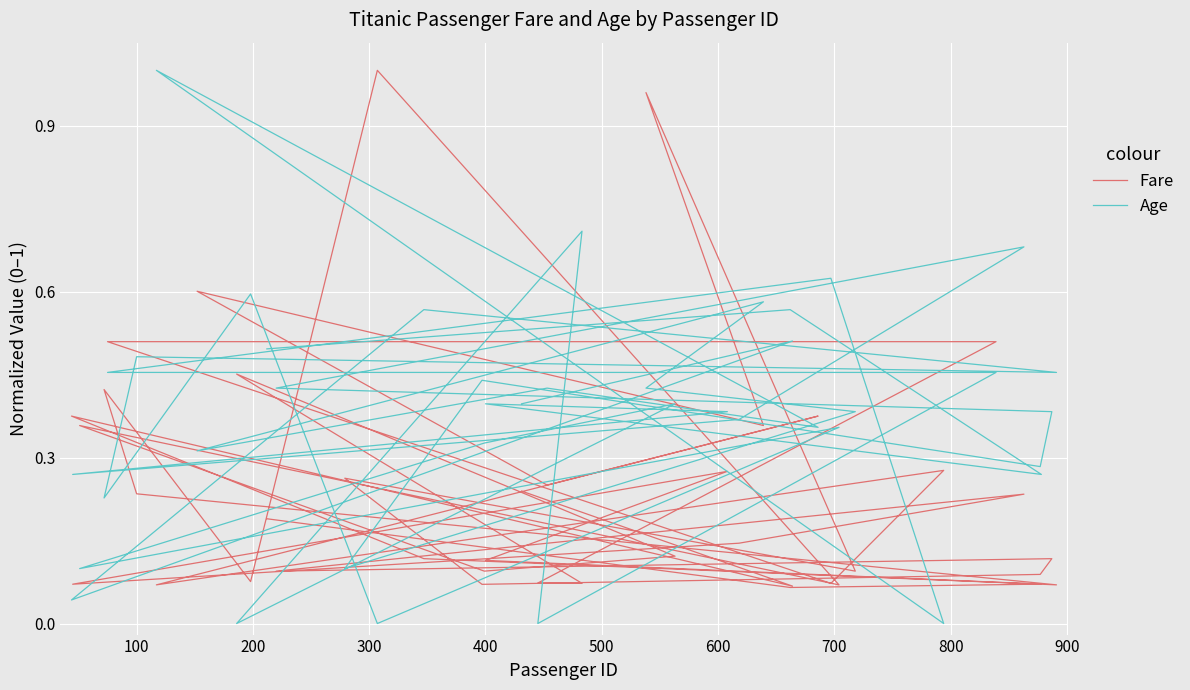

Reading left to right, list all the values displayed in this chart.

Fare: 0.2	0.1	0.4	0.1	0.1	0.2	0.4	0.1	1.0	0.1	0.4	0.1	0.1	0.5	0.1	0.1	0.5	0.5	0.1	0.3	0.1	0.4	0.3	0.6	0.4	1.0	0.1	0.3	0.1	0.1	0.1	0.1	0.2	0.1	0.1	0.3	0.1	0.1	0.1	0.2
Age: 0.4	0.5	0.0	0.6	0.5	0.5	0.2	0.6	0.0	0.4	0.1	0.3	0.4	0.0	0.7	0.0	0.5	0.5	0.6	0.0	1.0	0.4	0.4	0.3	0.6	0.4	0.4	0.1	0.4	0.3	0.4	0.4	0.7	0.4	0.3	0.4	0.4	0.3	0.6	0.5